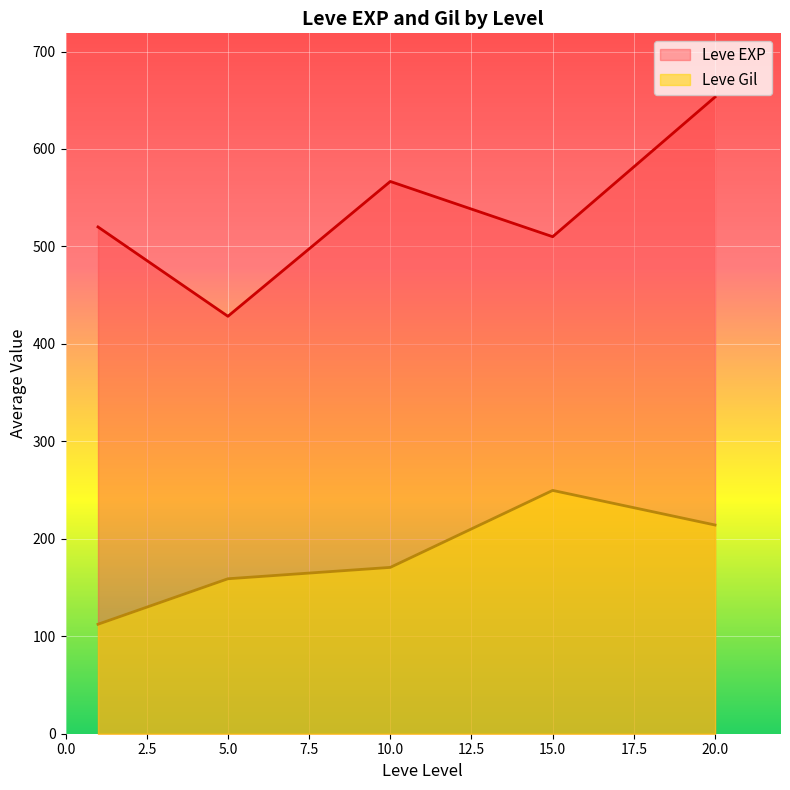

Read the Leve Gil value at 15.0.

249.7